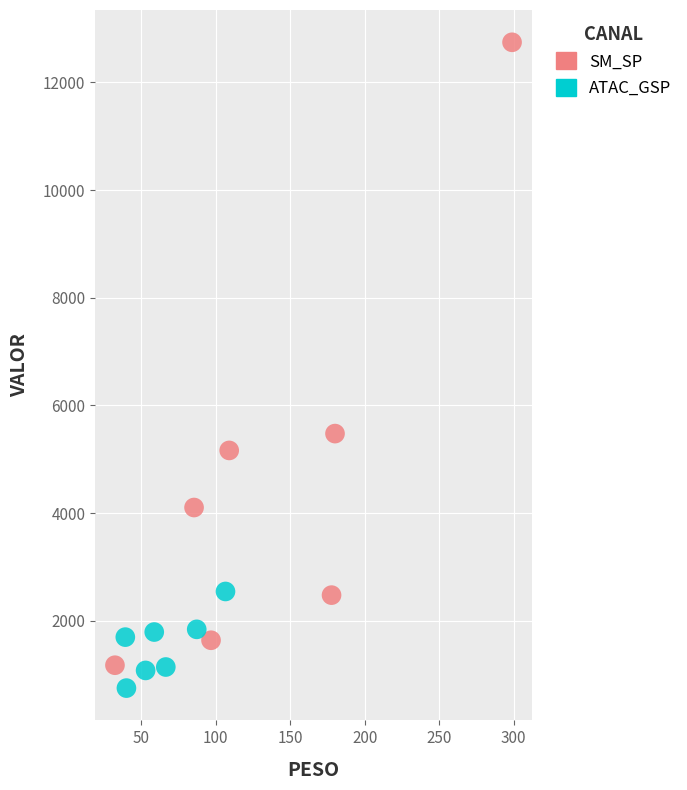

Which series contains the lowest Y value?

ATAC_GSP